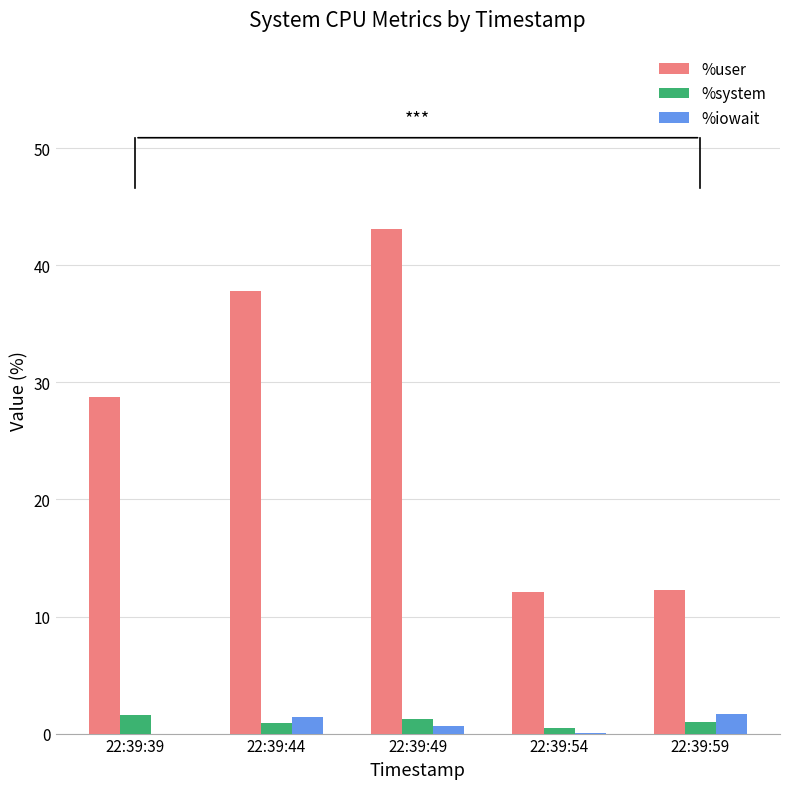

What is the maximum value shown in the chart?

43.1